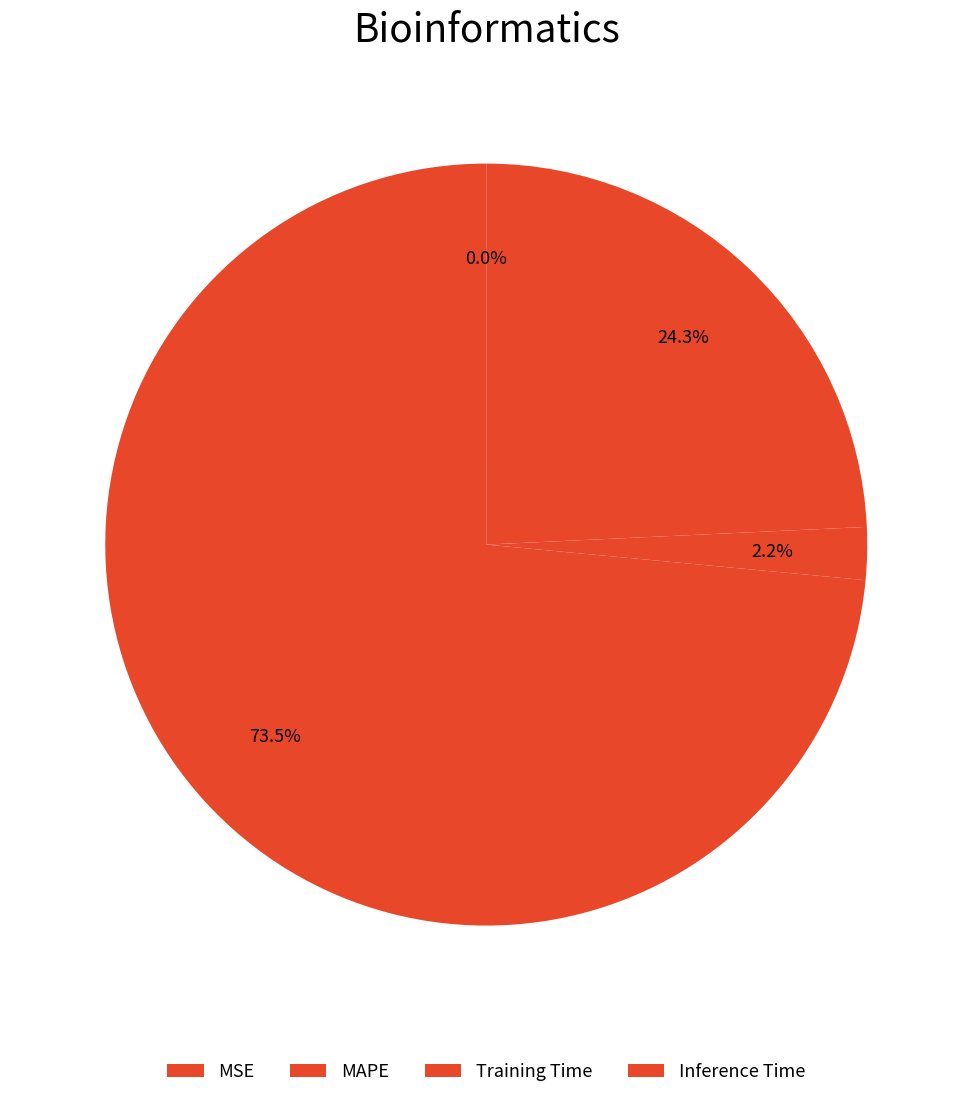

Which category accounts for the majority?

MAPE